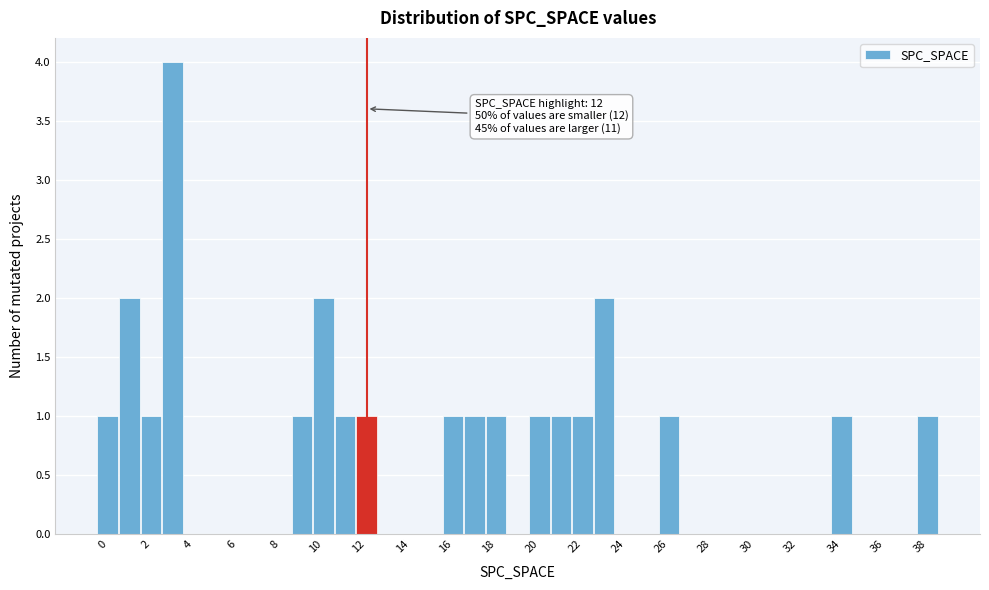

Over which range of the x-axis is the bar tallest?

2.5 to 3.5